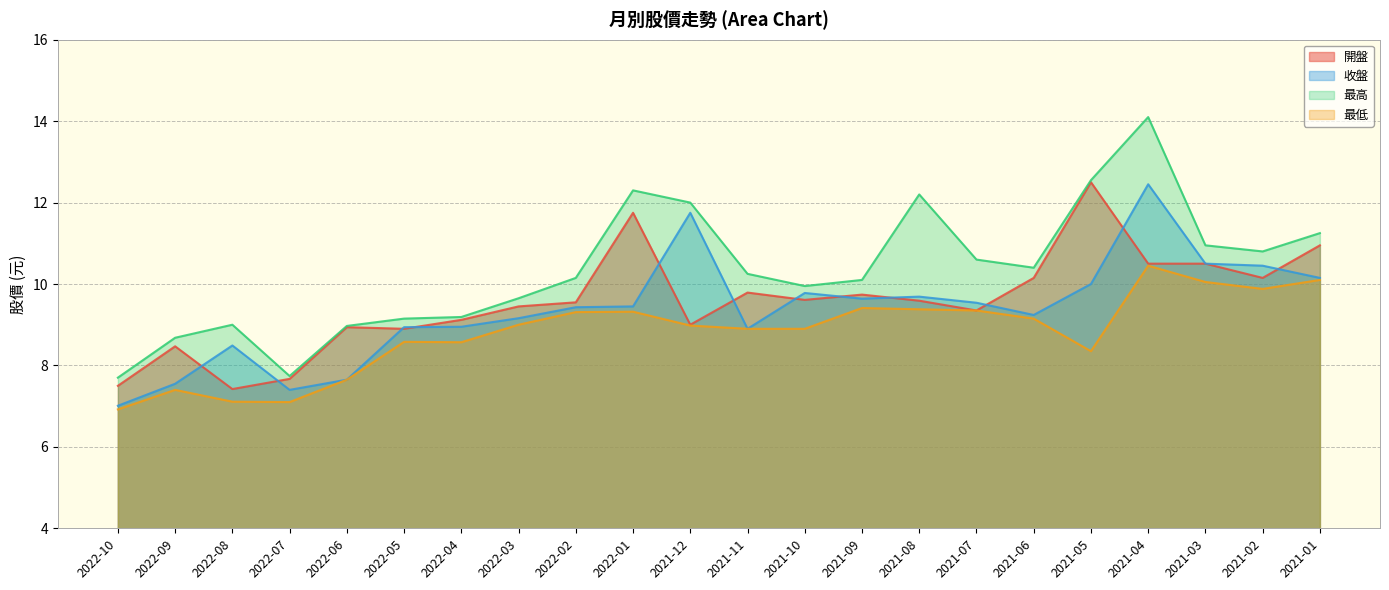

In 開盤, how many points are lower than both neighbors (excluding endpoints)?

6